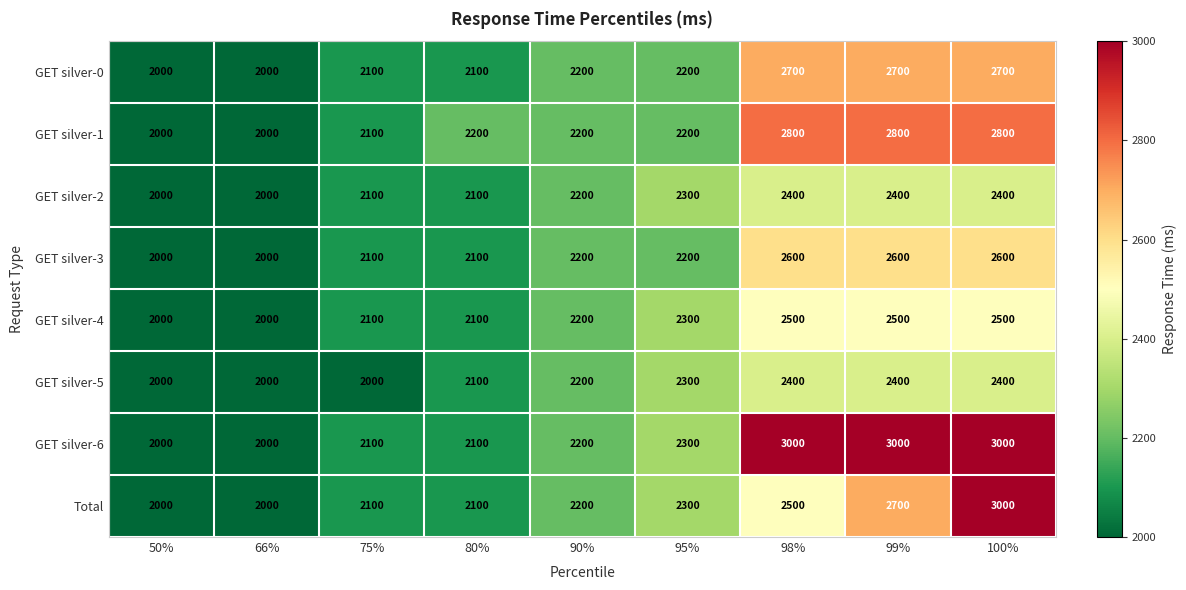

What is the total value across all series at 100%?

21400